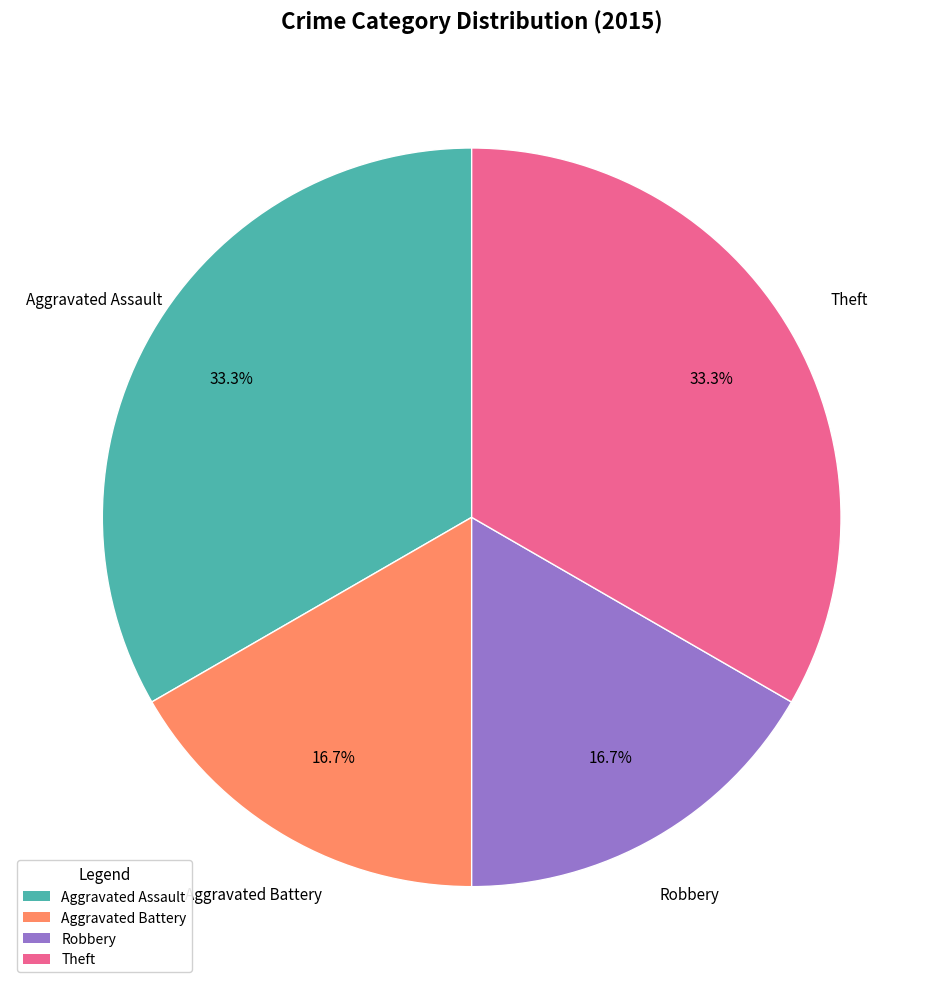

What percentage is the Aggravated Assault slice, to the nearest percent?

33%